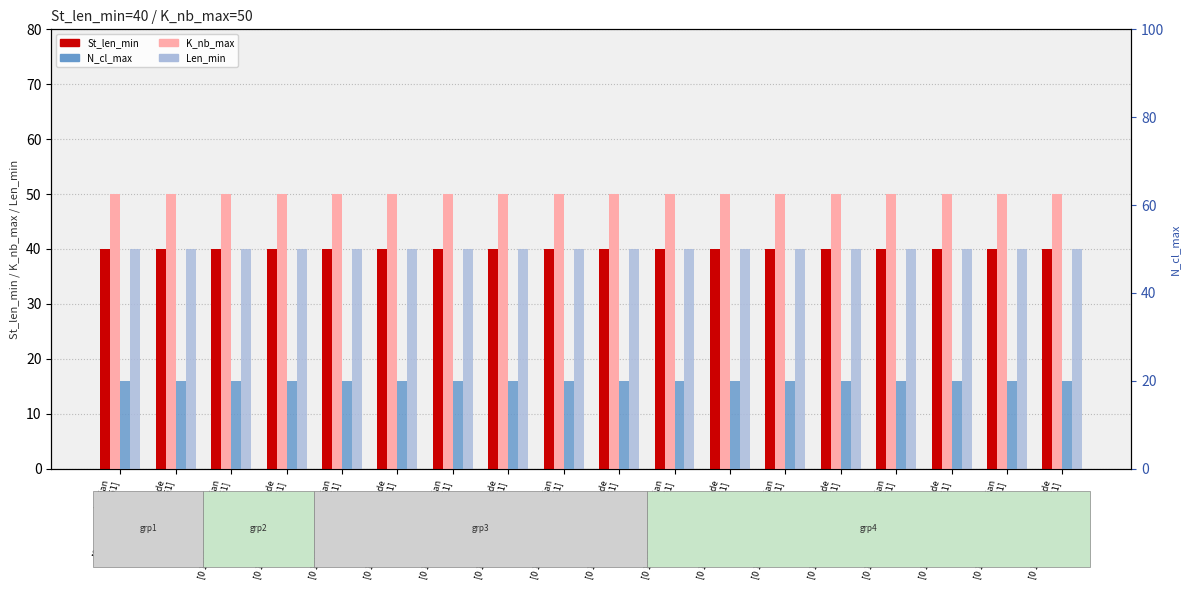

The N_cl_max series shows 20 at Median
[0 1153 1384 1456 1651]. True or false?

True